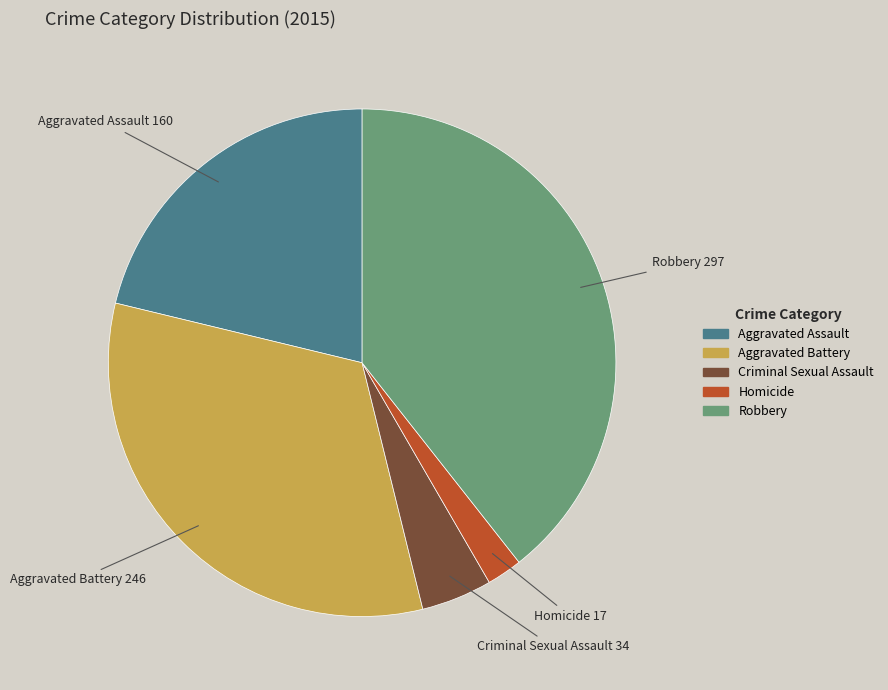

Which category has the smallest portion of the pie?

Homicide